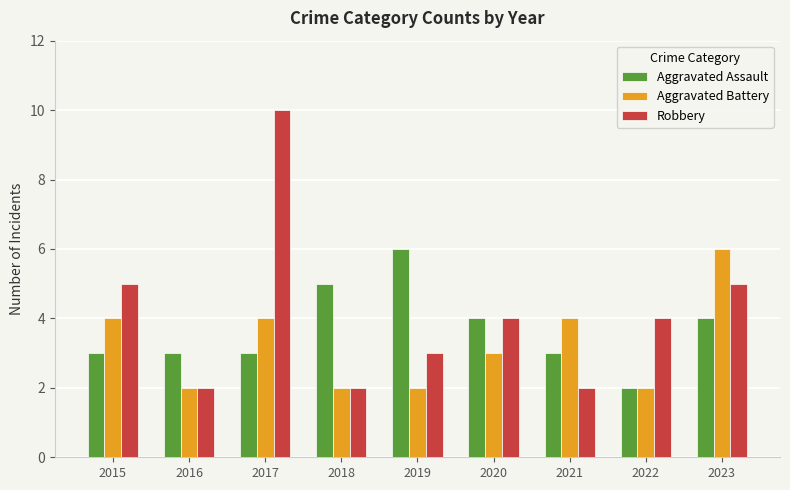

Reading right to left, list all the values displayed in this chart.

Aggravated Assault: 4	2	3	4	6	5	3	3	3
Aggravated Battery: 6	2	4	3	2	2	4	2	4
Robbery: 5	4	2	4	3	2	10	2	5